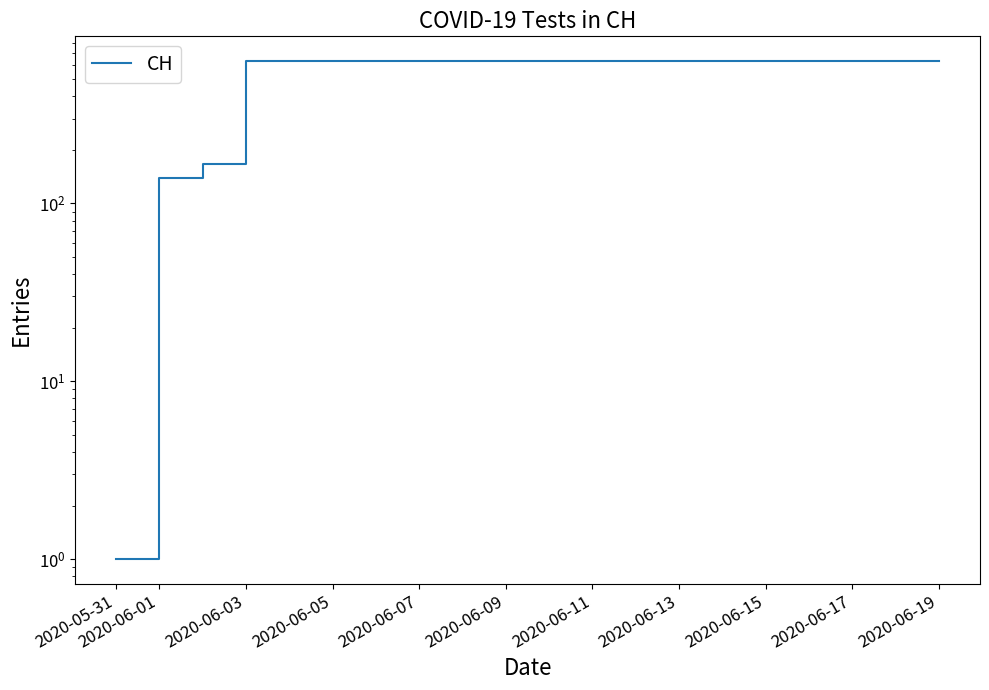

What is the approximate value at 2020-06-03, to the nearest 100?

200